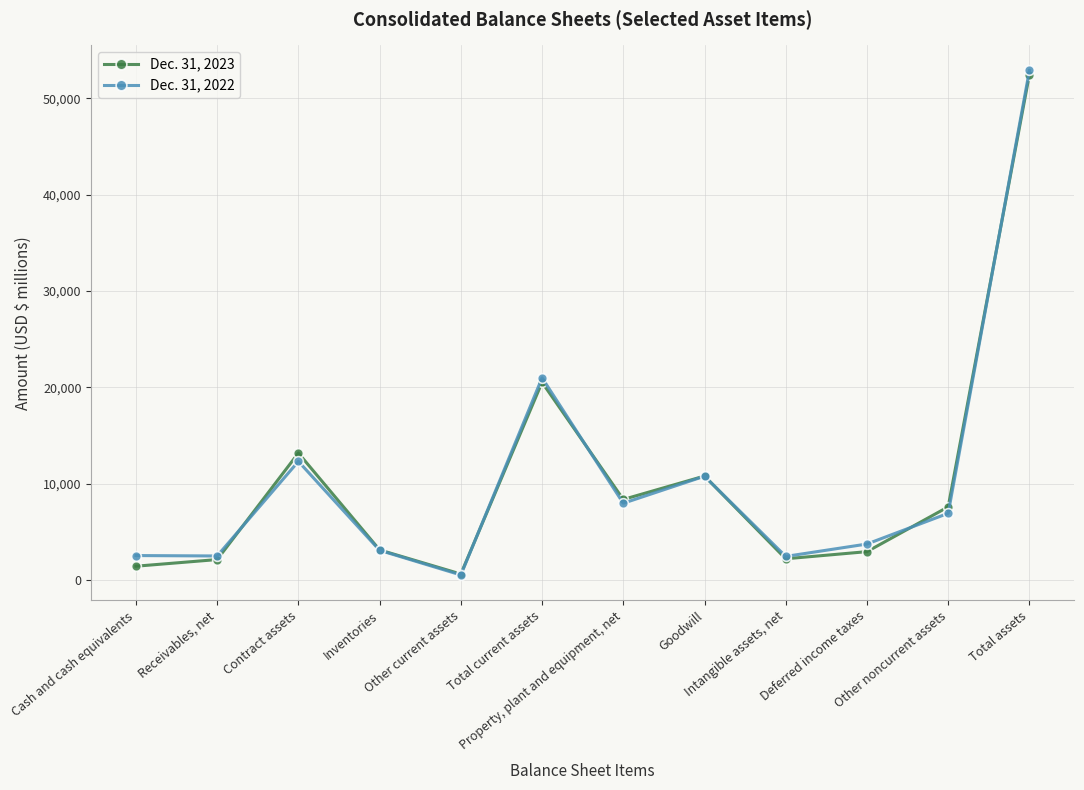

The value of Dec. 31, 2022 at Contract assets is 12318. True or false?

True